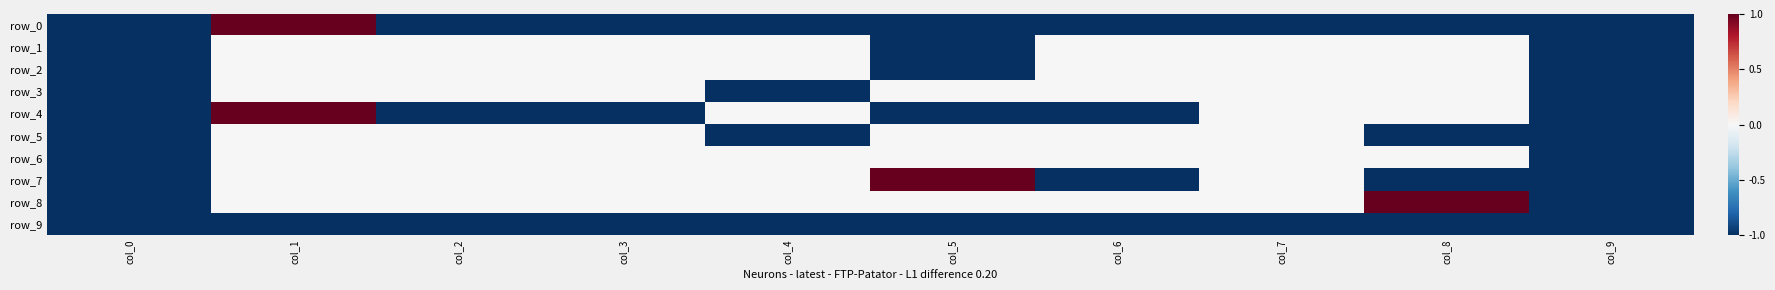

At which label does row_9 reach its peak?

col_0